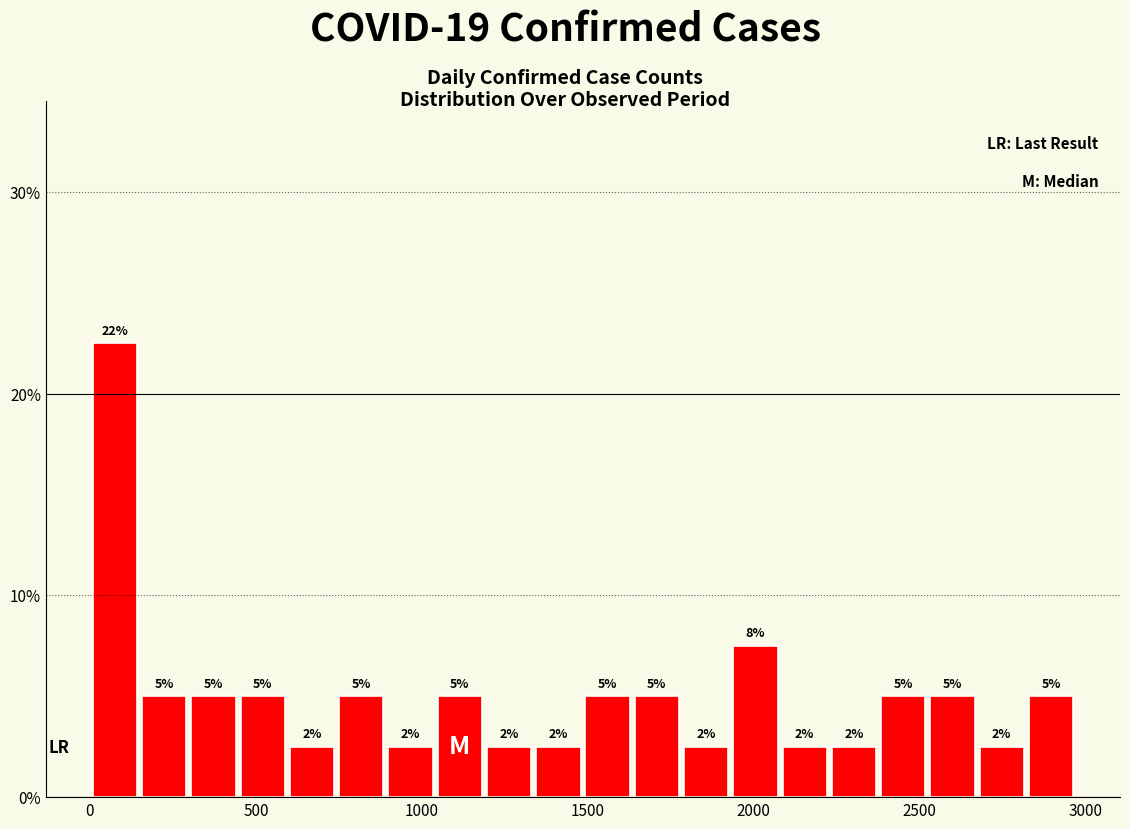

Read against the x-axis, roughly where is the centre of the tallest bar?

100